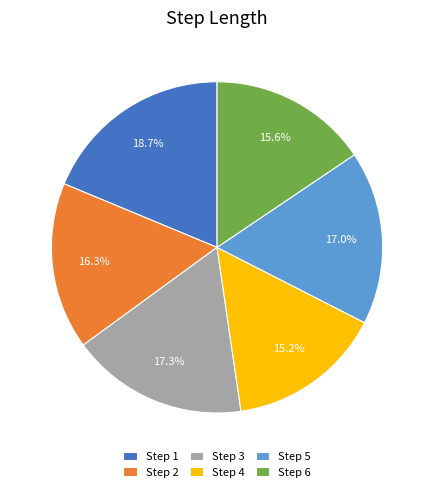

Between Step 2 and Step 3, which is larger?

Step 3